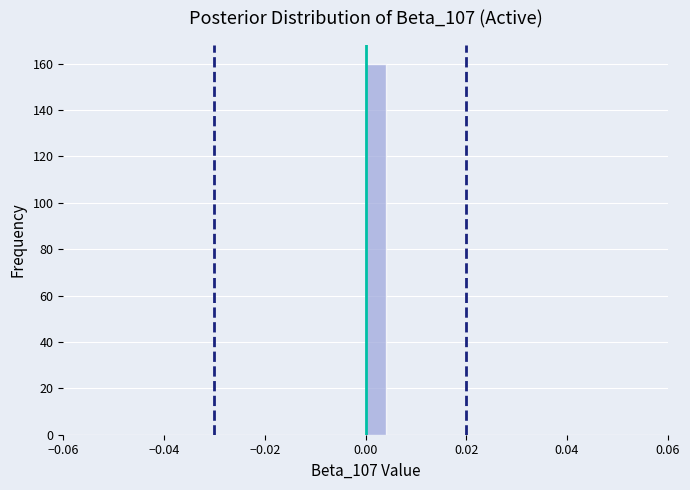

Around what value on the x-axis is the tallest bar? Give the approximate position of its centre, as read against the axis.

0.002